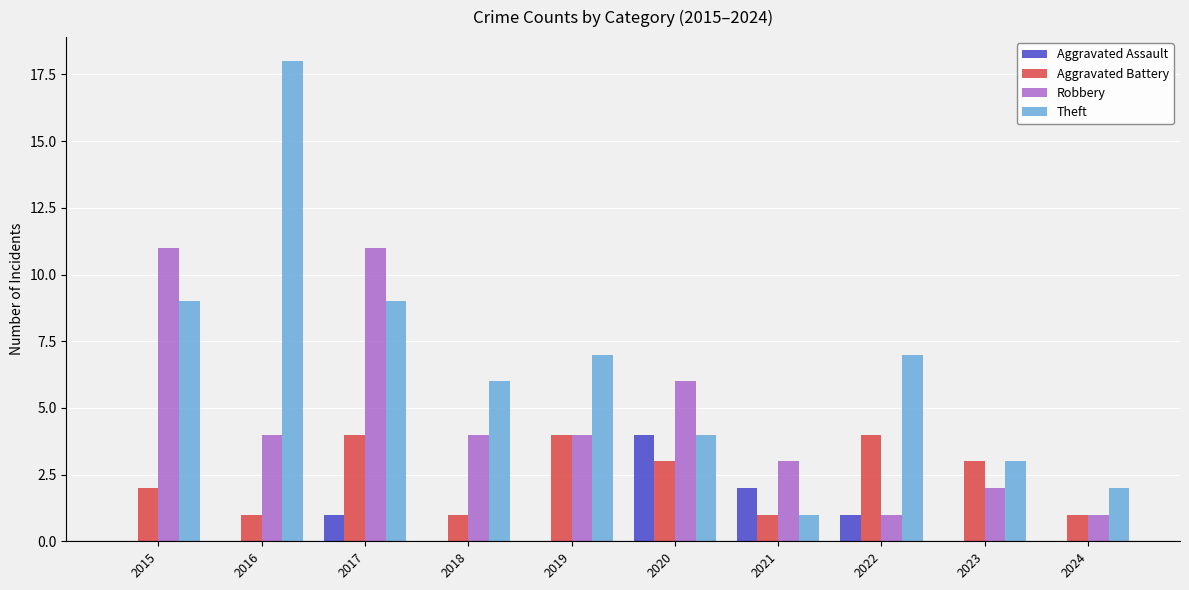

What is the sum of the Aggravated Assault values at 2020 and 2022?

5